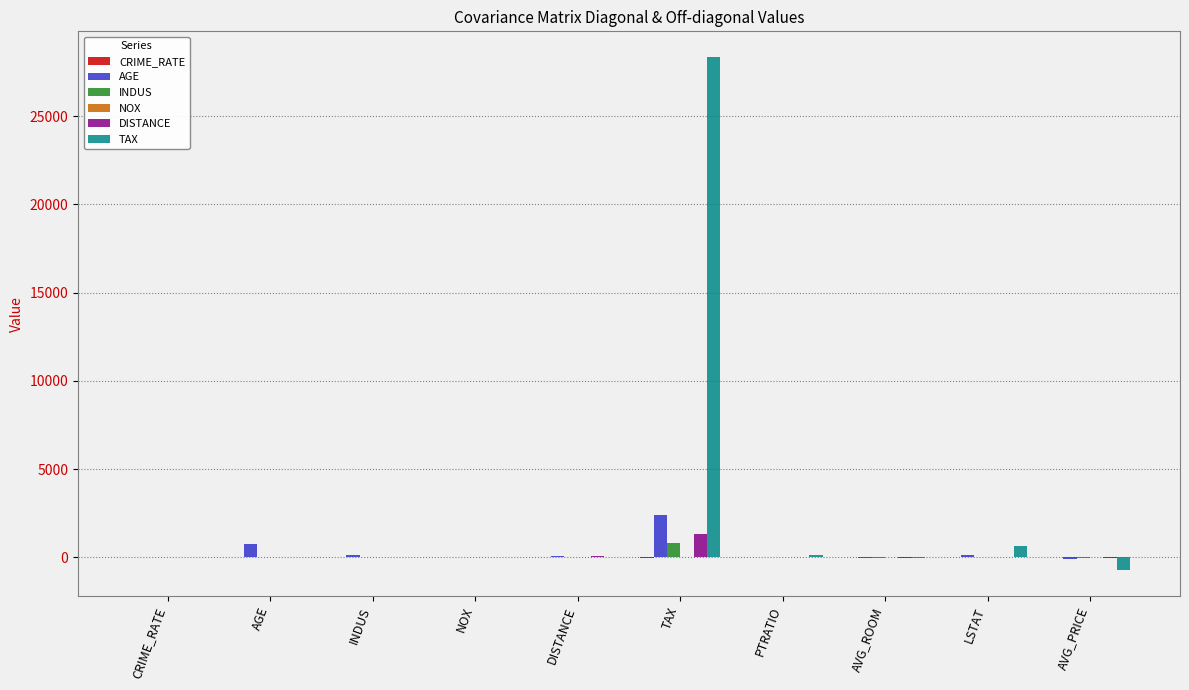

The value of DISTANCE at INDUS is 0.0. True or false?

True